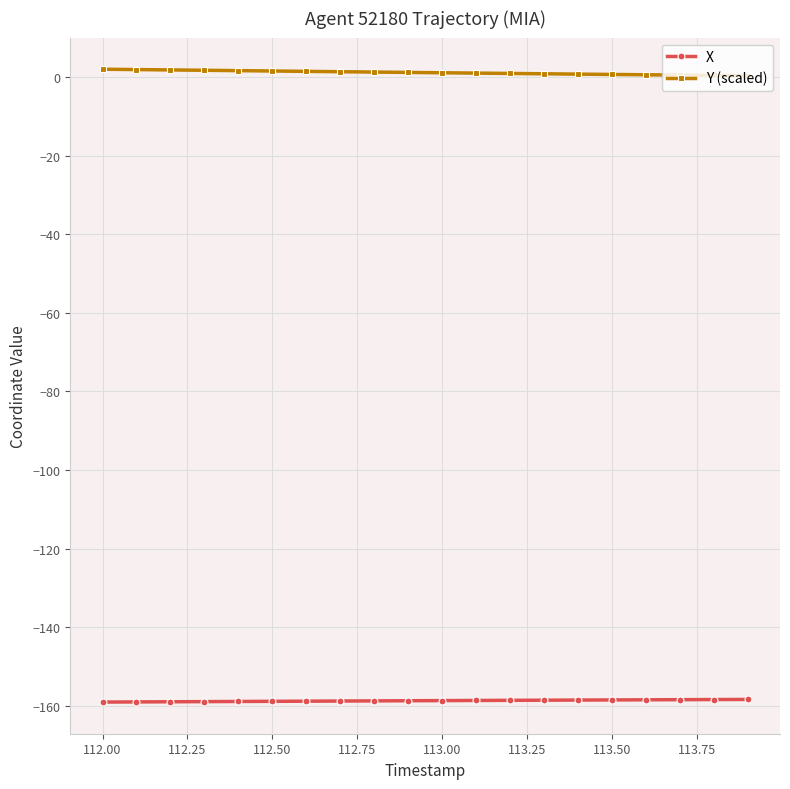

How many categories are shown in the chart?

20